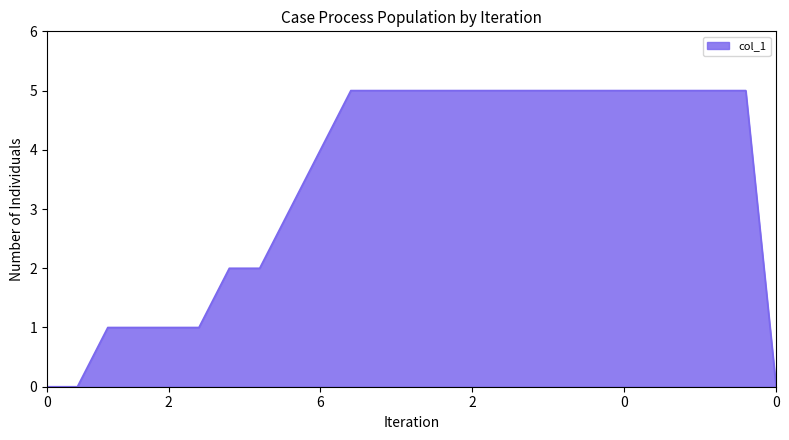

What is the maximum value shown in the chart?

5